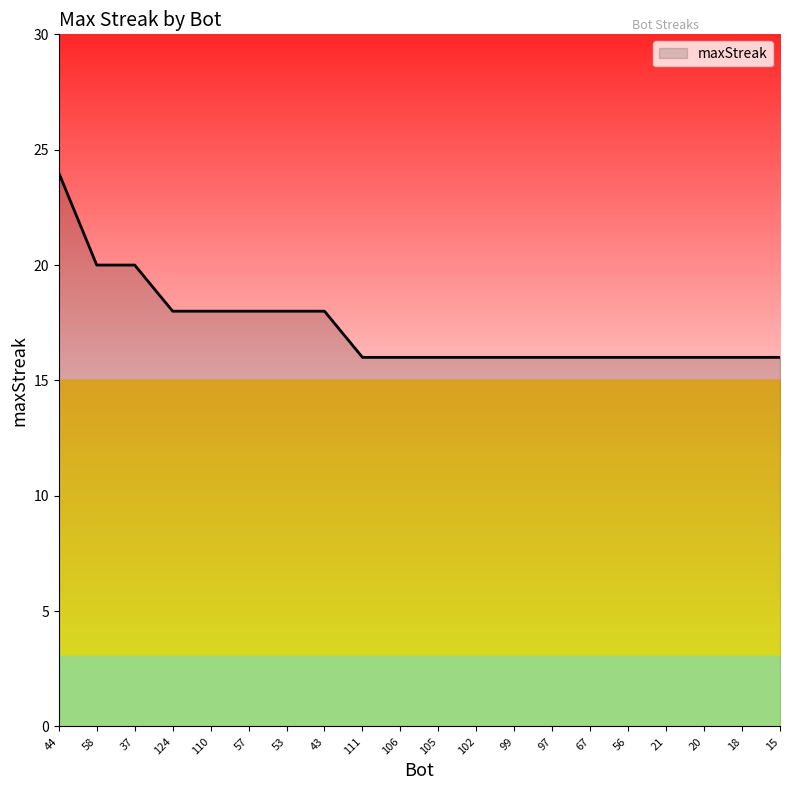

Reading left to right, extract all data points from this chart.

24	20	20	18	18	18	18	18	16	16	16	16	16	16	16	16	16	16	16	16